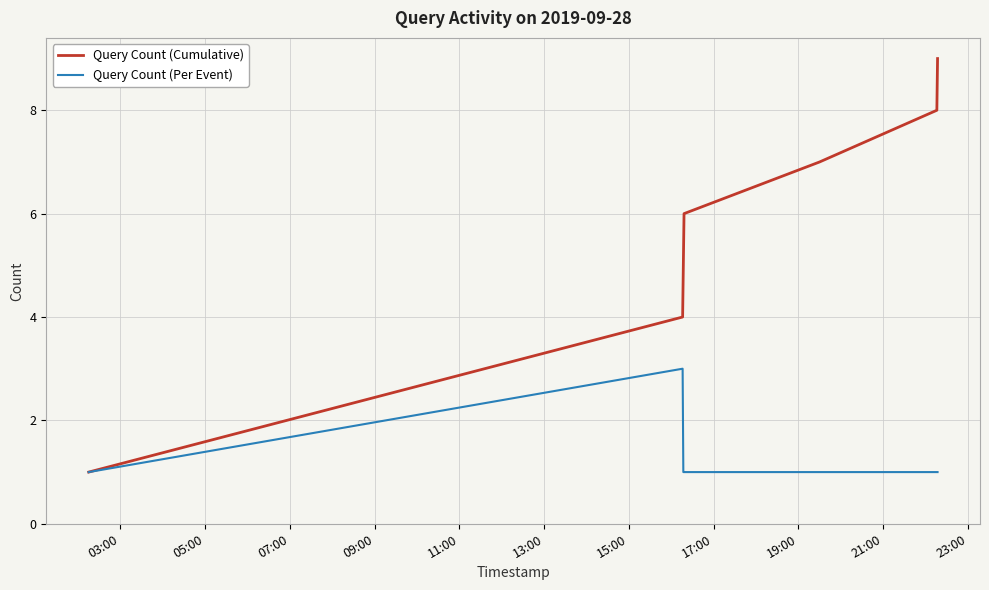

What is the maximum value shown in the chart?

9